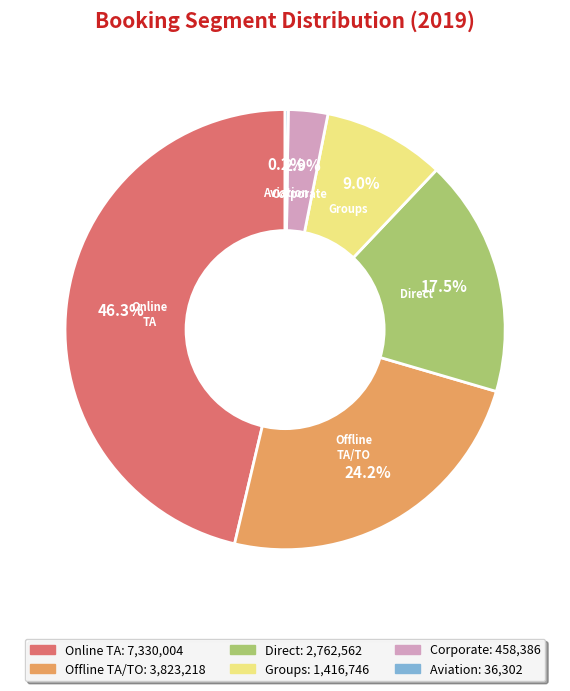

Is it true that Offline TA/TO is 37% of the pie?

False